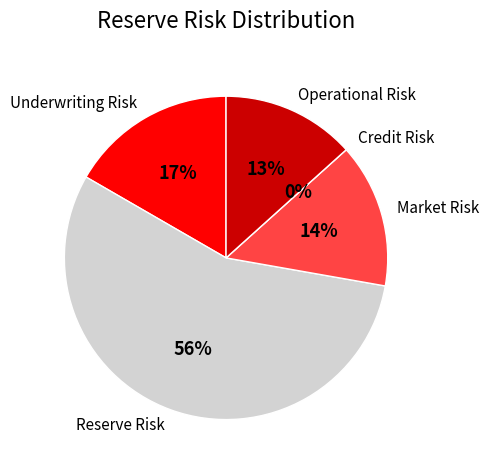

Rank the categories by value from highest to lowest.

Reserve Risk, Underwriting Risk, Market Risk, Operational Risk, Credit Risk